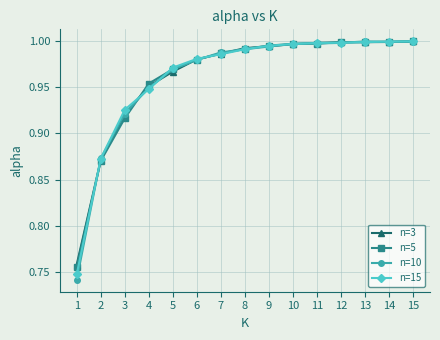

The n=5 series shows 1.0 at 8. True or false?

True